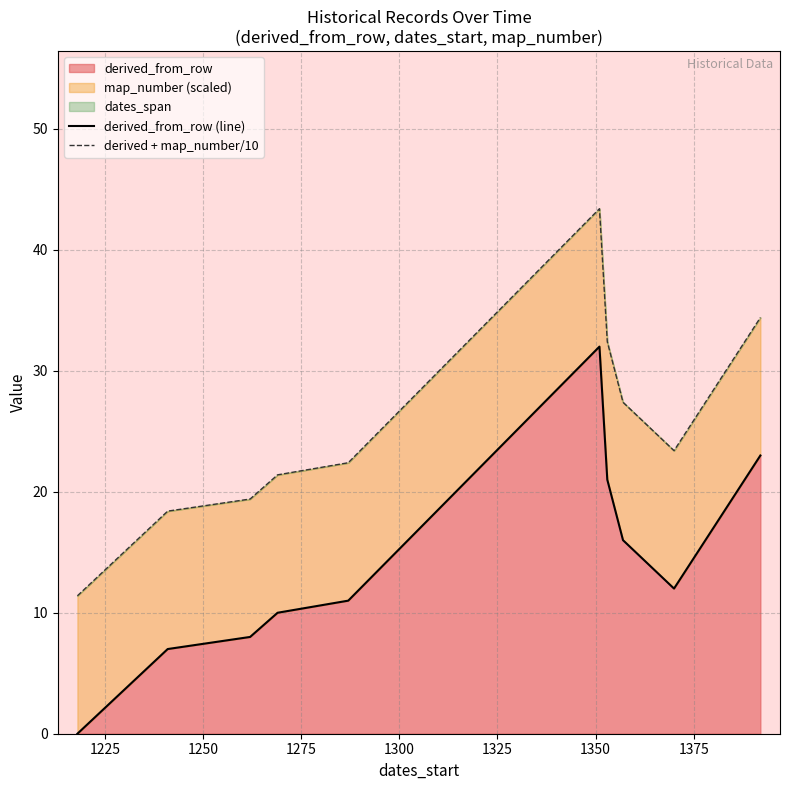

True or false: derived + map_number/10 and derived_from_row (line) cross at least once.

False